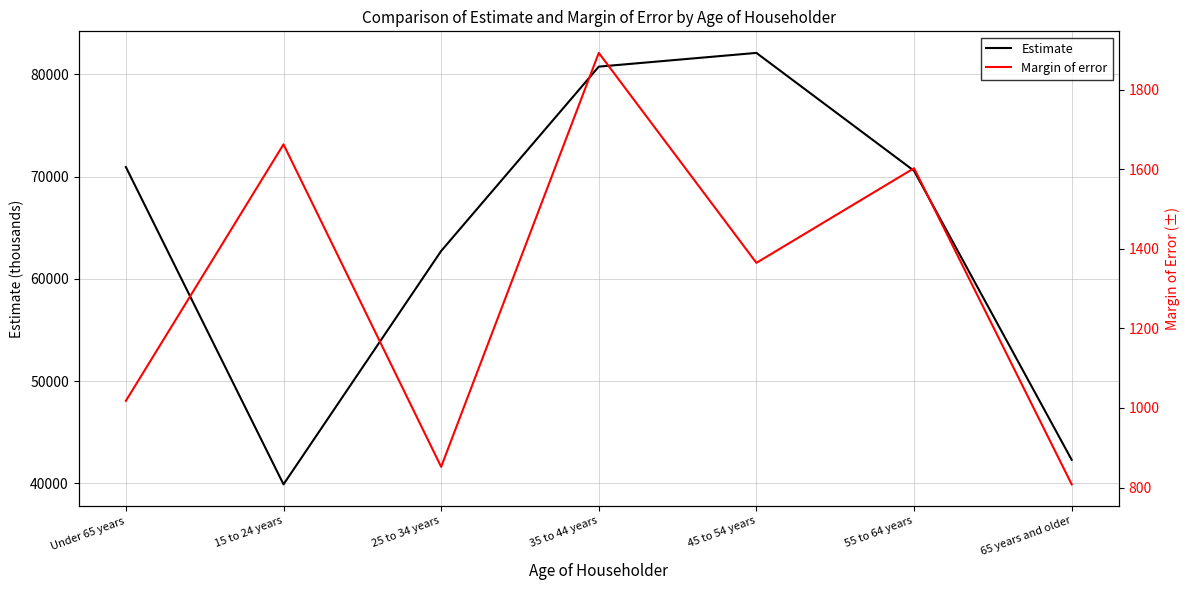

Which series has the largest range (max minus min)?

Estimate